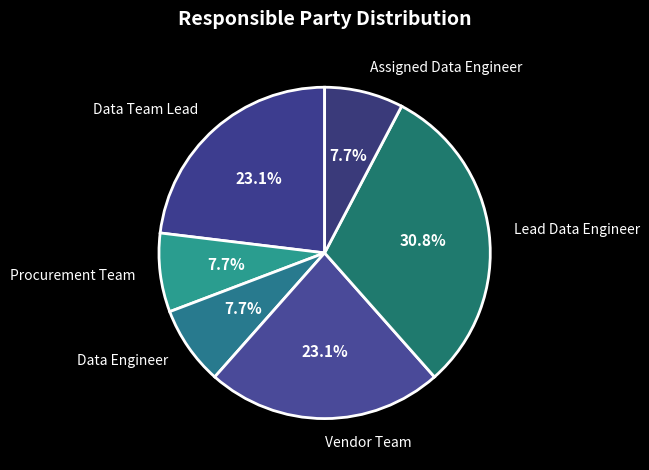

To the nearest percent, what portion does Assigned Data Engineer represent?

8%